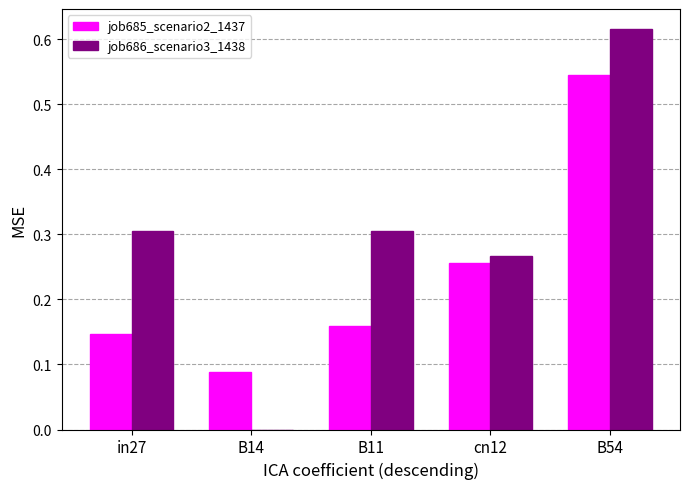

How many groups of bars are there?

5